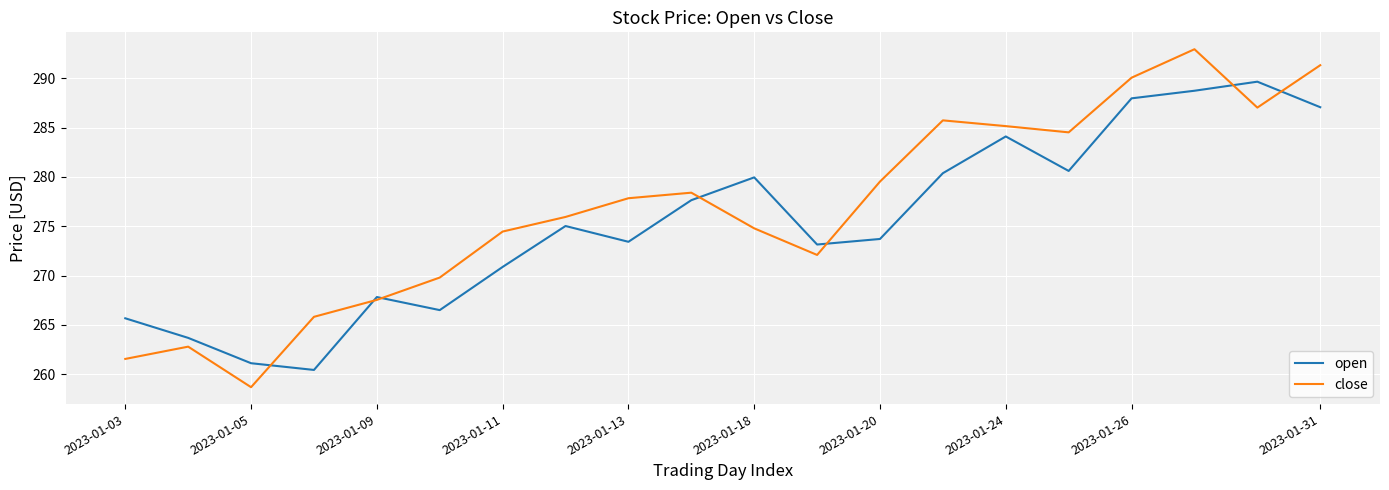

Which series has the largest range (max minus min)?

close